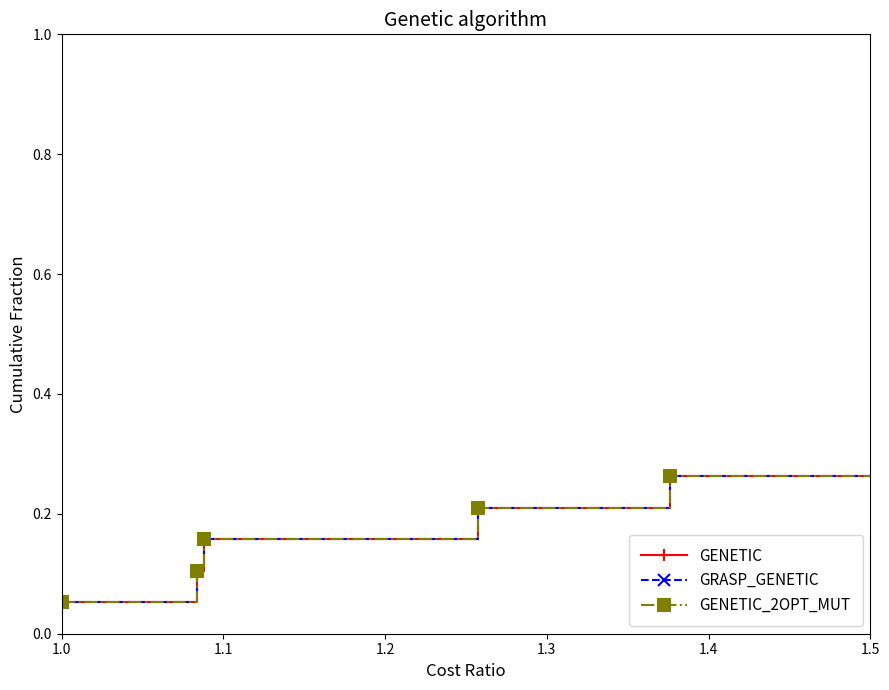

Where is GENETIC nearest to the value 0?

1.0